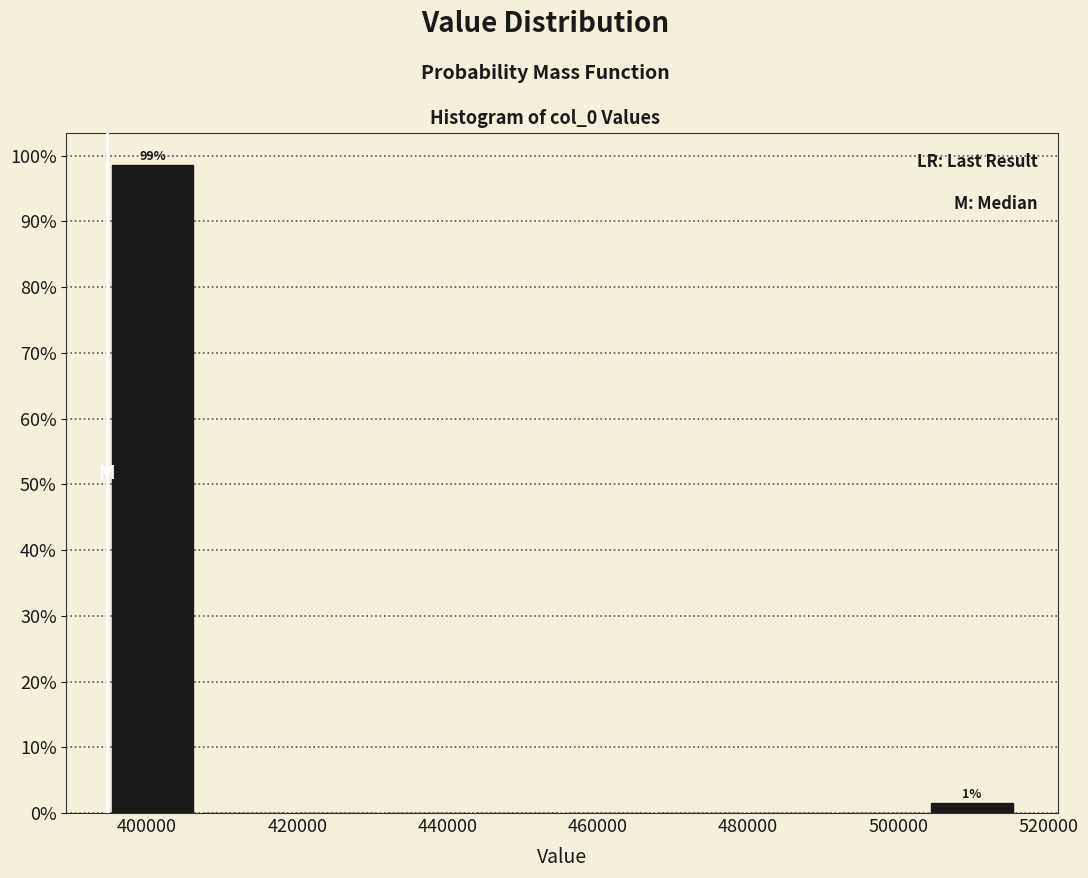

Which range on the x-axis has the tallest bar?

394000 to 406000